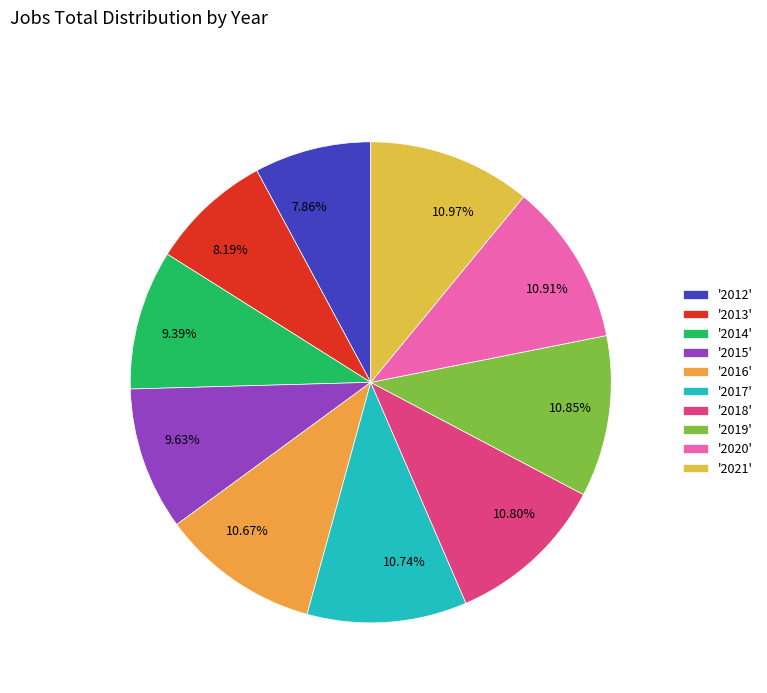

Which has a higher value, 8.19% or 10.97%?

10.97%